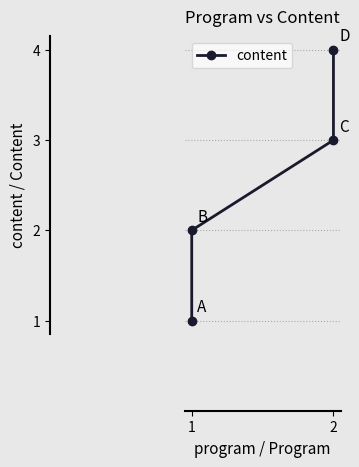

What is the smallest value displayed?

1